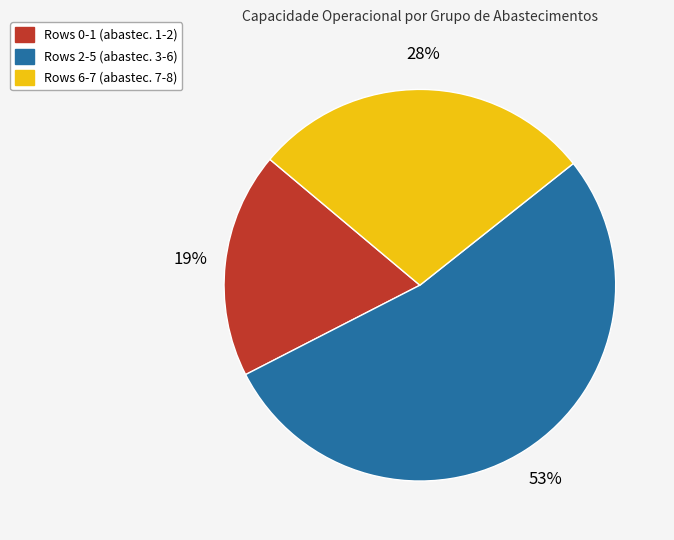

To the nearest percent, what is the difference between the largest and smallest slice percentages?

34%